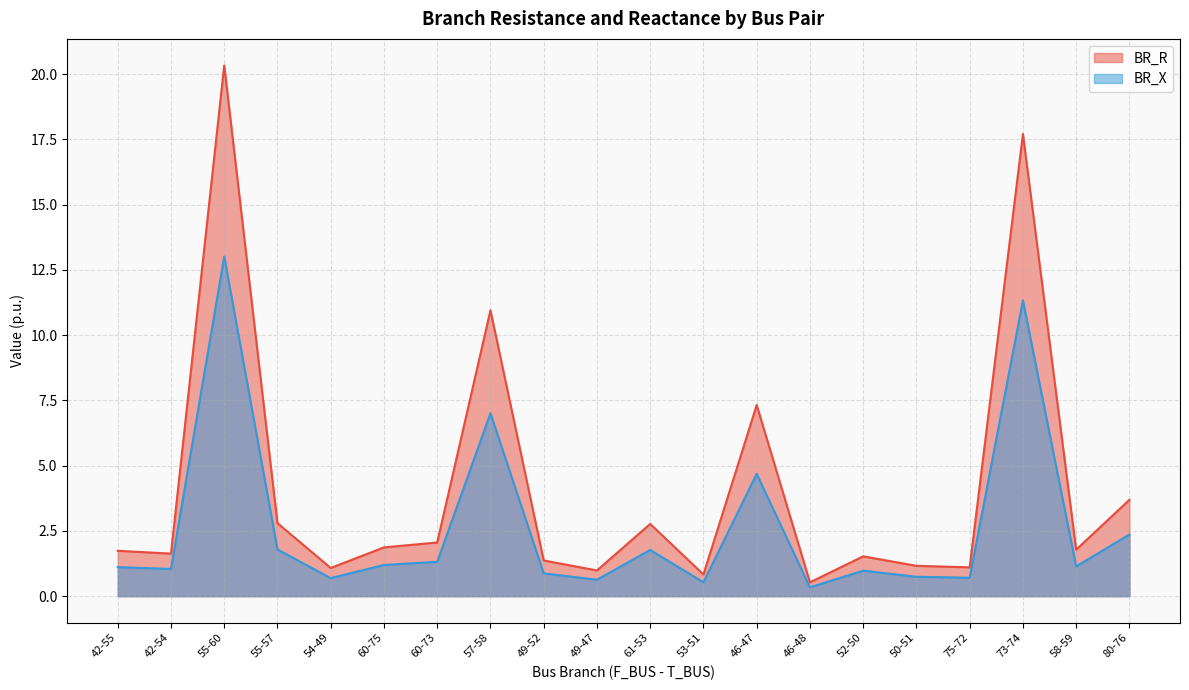

How many data points in BR_R are above 1?

17